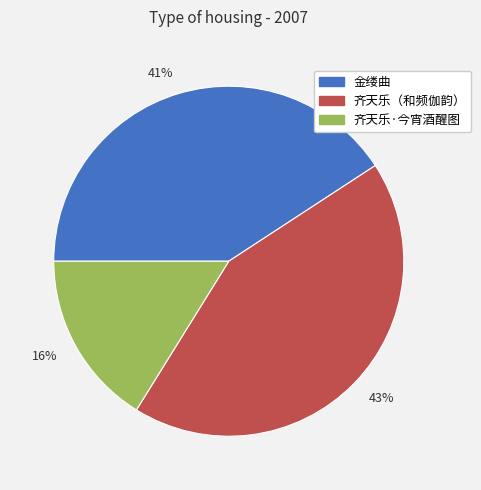

To the nearest percent, what is the average slice percentage?

33%